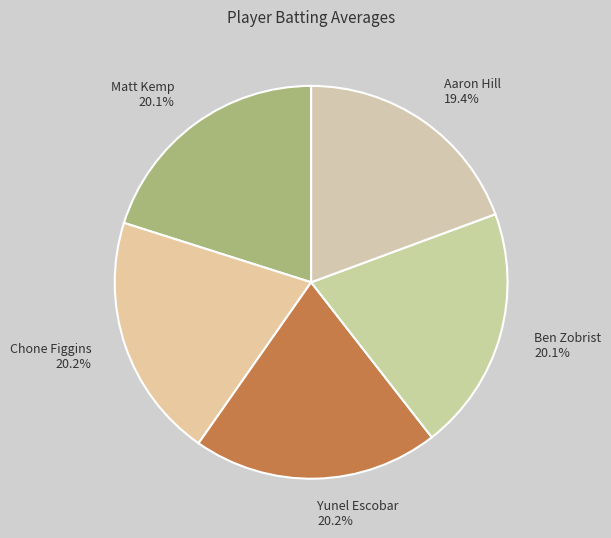

To the nearest percent, what percentage of the pie is Aaron Hill?

19%